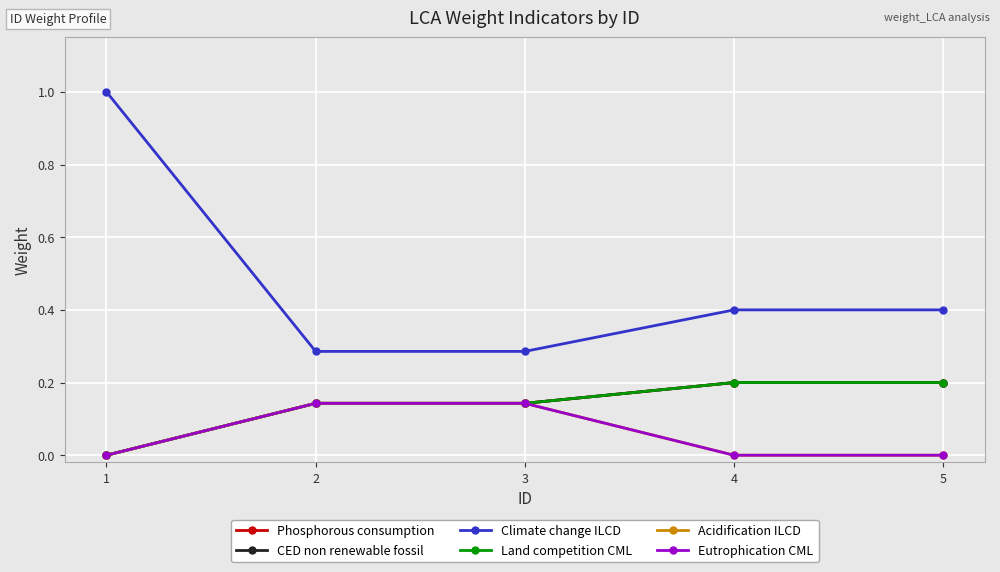

Does the chart display data point markers on the line(s)?

Yes